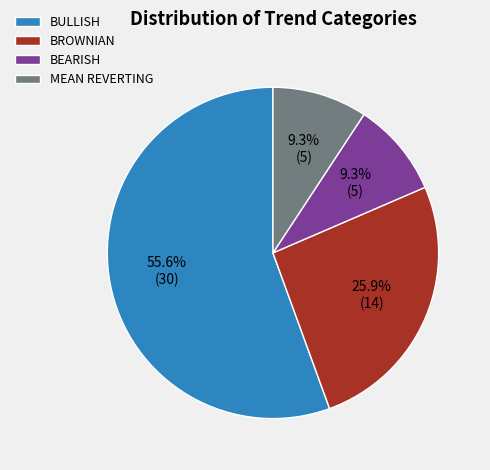

How much of the chart is everything except BROWNIAN?

74.1%